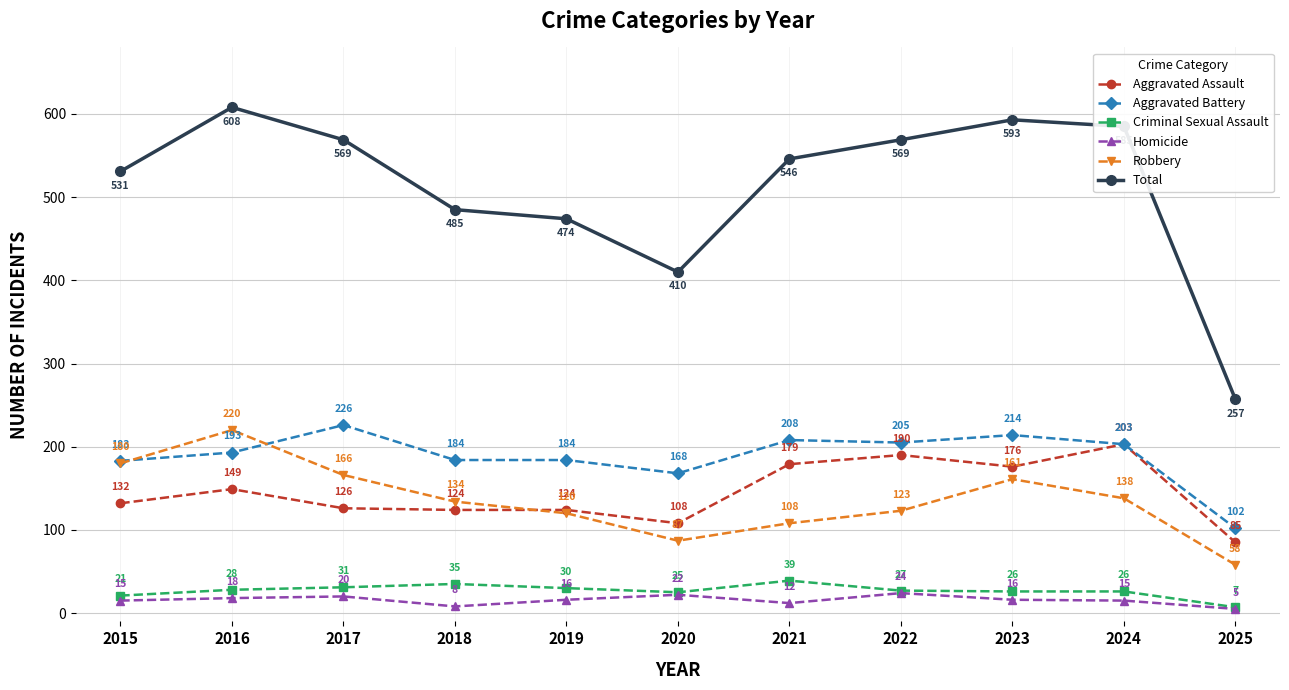

Rank the series by their maximum value, from highest to lowest.

Total, Aggravated Battery, Robbery, Aggravated Assault, Criminal Sexual Assault, Homicide